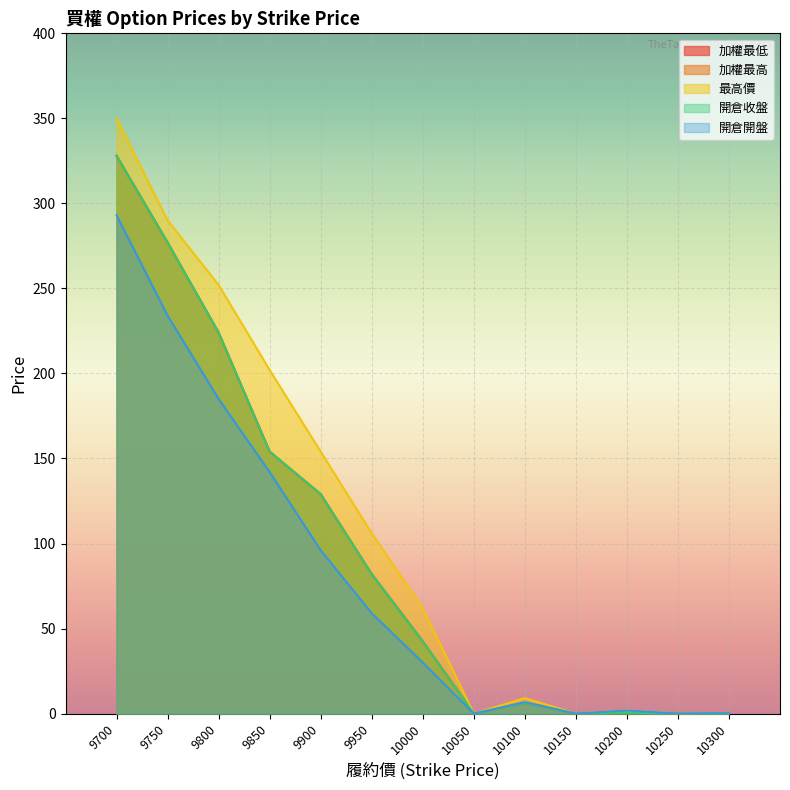

Reading left to right, extract all data points from this chart.

加權最低: 328.0	277.0	224.0	154.0	129.0	82.0	42.5	0.0	6.2	0.0	0.6	0.0	0.2
加權最高: 328.0	277.0	224.0	154.0	129.0	82.0	42.5	0.0	6.2	0.0	0.6	0.0	0.2
最高價: 350.0	290.0	252.0	202.0	154.0	106.0	62.0	0.0	9.1	0.0	1.8	0.0	0.3
開倉收盤: 328.0	277.0	224.0	154.0	129.0	82.0	42.5	0.0	6.2	0.0	0.6	0.0	0.2
開倉開盤: 293.0	234.0	185.0	142.0	96.0	59.0	30.0	0.0	6.7	0.0	1.8	0.0	0.2